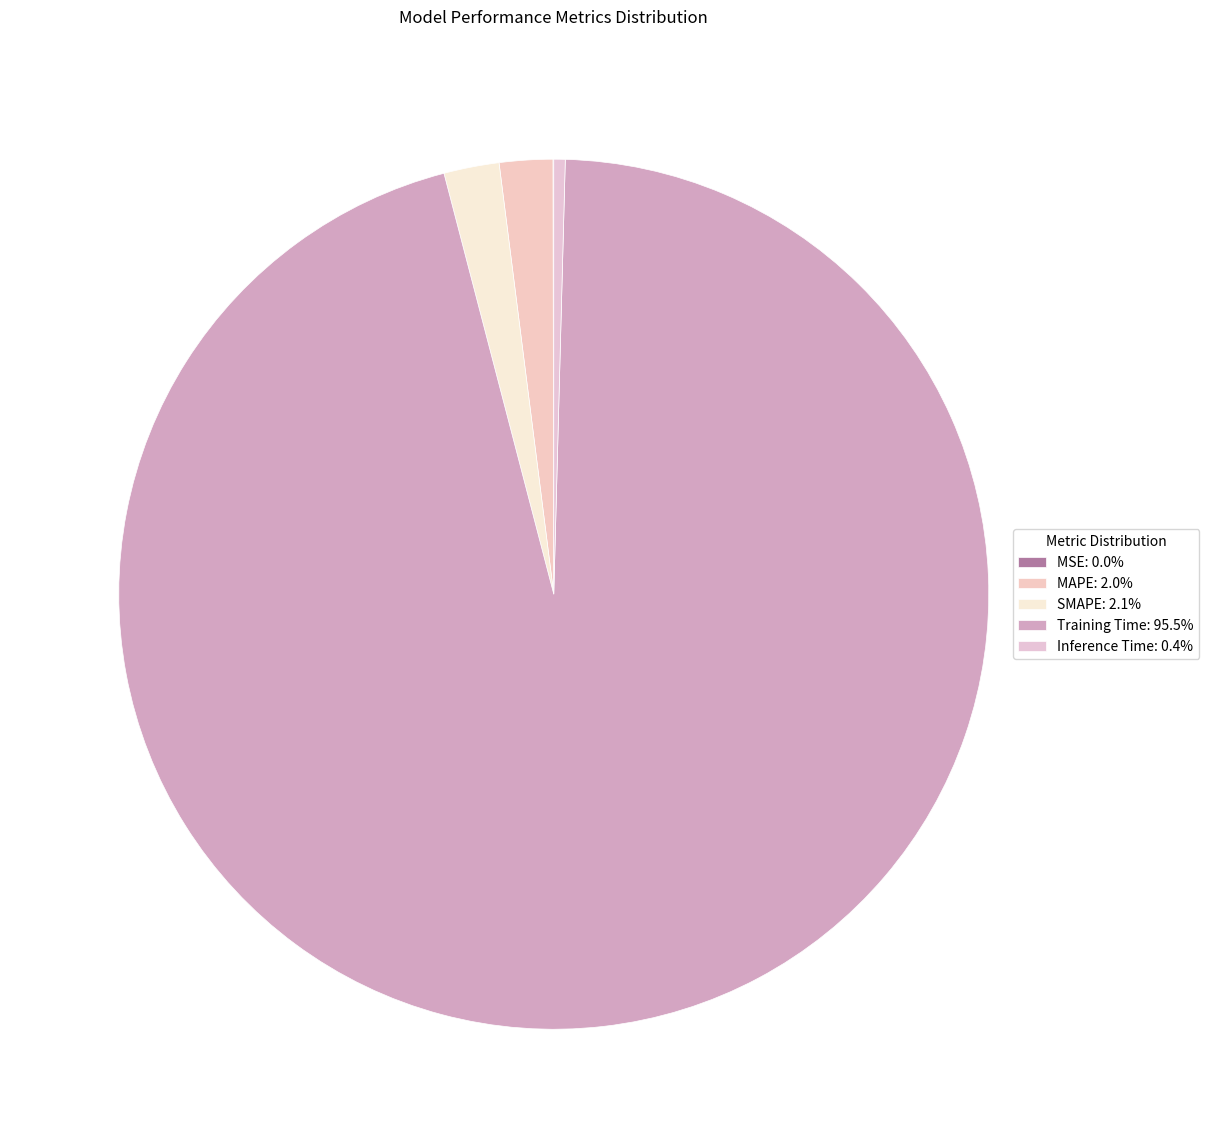

Combined, what portion of the pie is MAPE and SMAPE?

4.0%